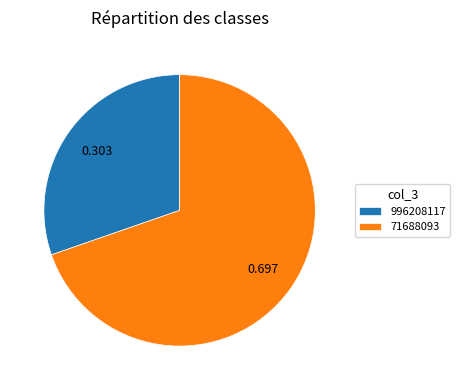

Is the sum of 996208117 and 71688093 greater than half?

Yes